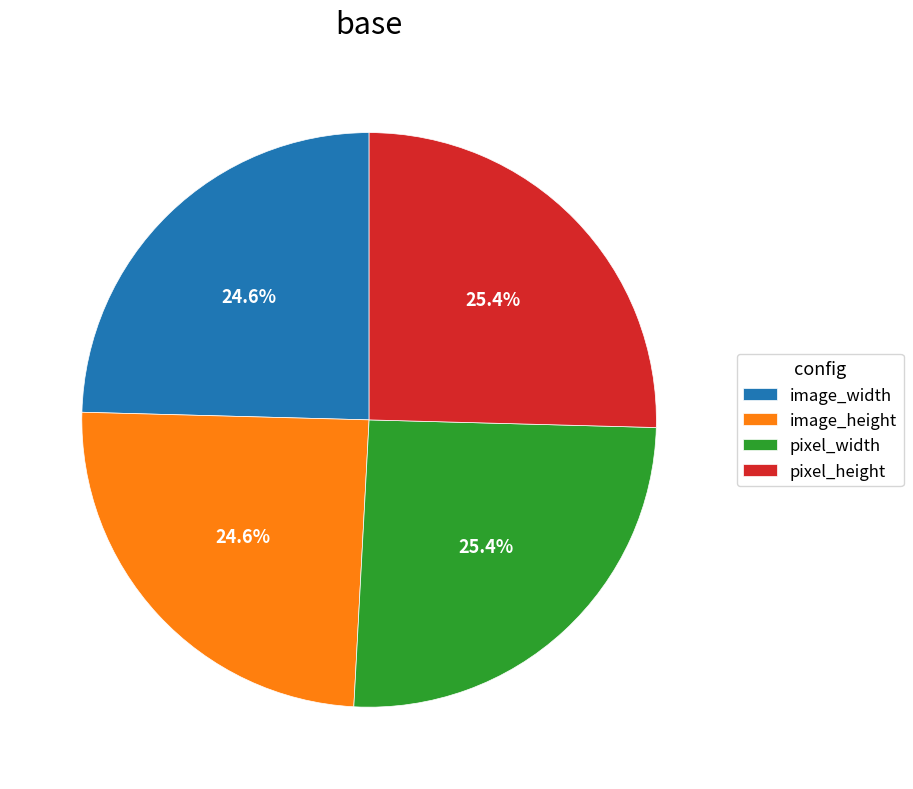

What is the ratio of the value at image_height to the value at image_width?

1.0